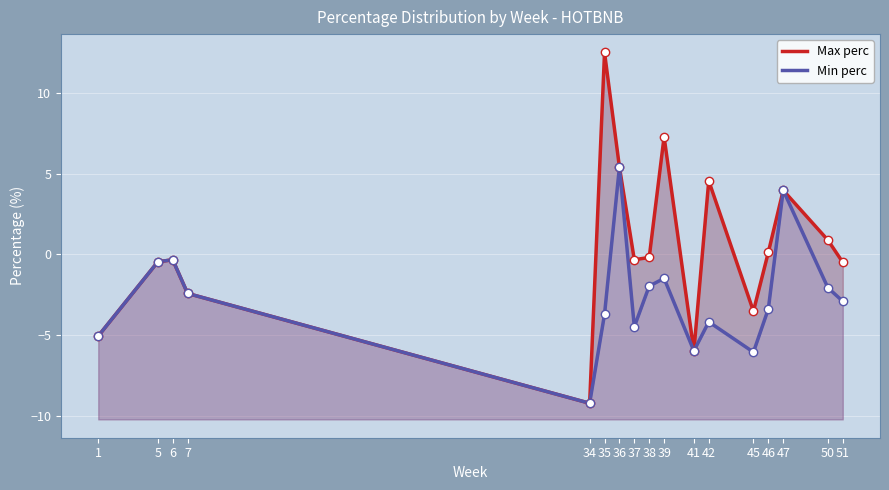

At which category does Min perc reach its first local valley?

34